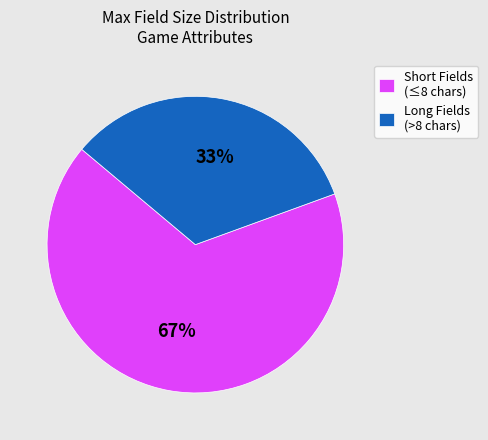

What is the smallest slice in the pie chart?

Long Fields (>8 chars)